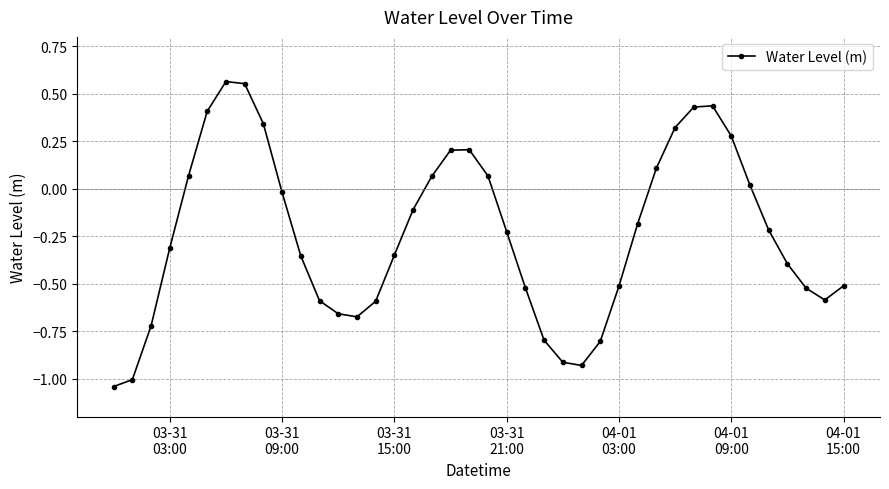

What is the sum of all values?

-9.5